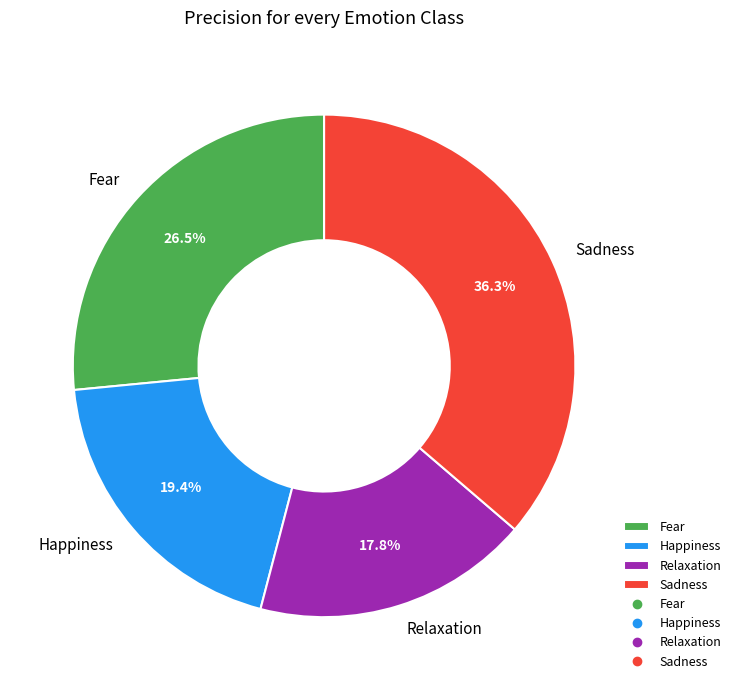

Combined, what portion of the pie is Fear and Happiness?

45.9%